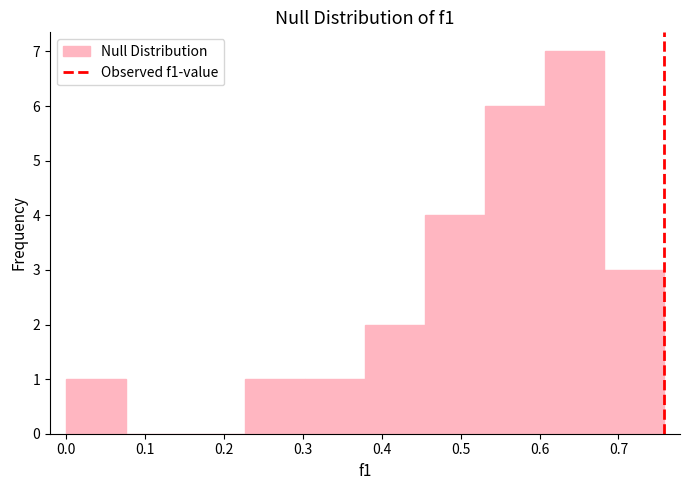

Reading left to right, transcribe this chart: for each bar, give the range it covers on the x-axis and its height. Neither the bar edges nor the heights are printed on the chart, so give them approximately, as read against the axes.

0.00 to 0.08: 1
0.08 to 0.15: 0
0.15 to 0.23: 0
0.23 to 0.30: 1
0.30 to 0.38: 1
0.38 to 0.45: 2
0.45 to 0.53: 4
0.53 to 0.61: 6
0.61 to 0.68: 7
0.68 to 0.76: 3